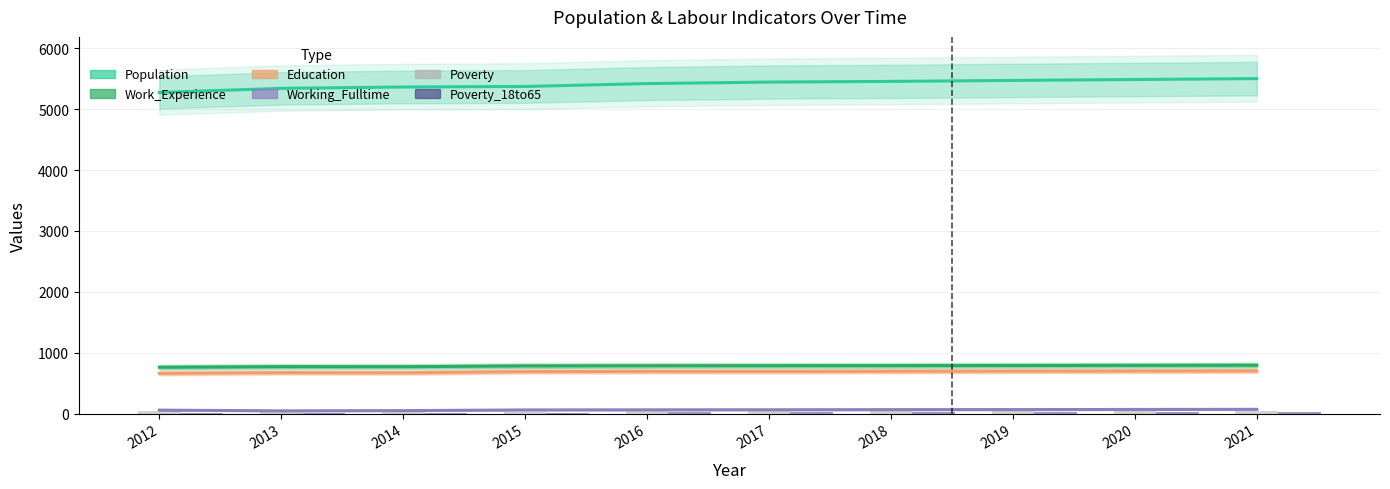

Are the bars horizontal?

No